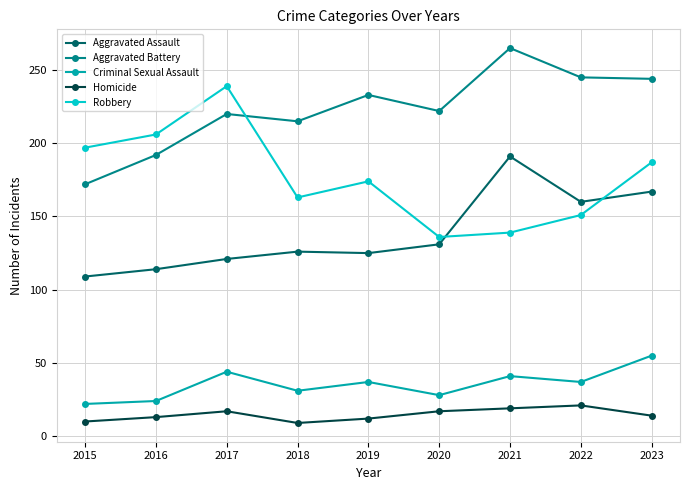

What is the value of the Homicide point at the 2nd from the left?

13